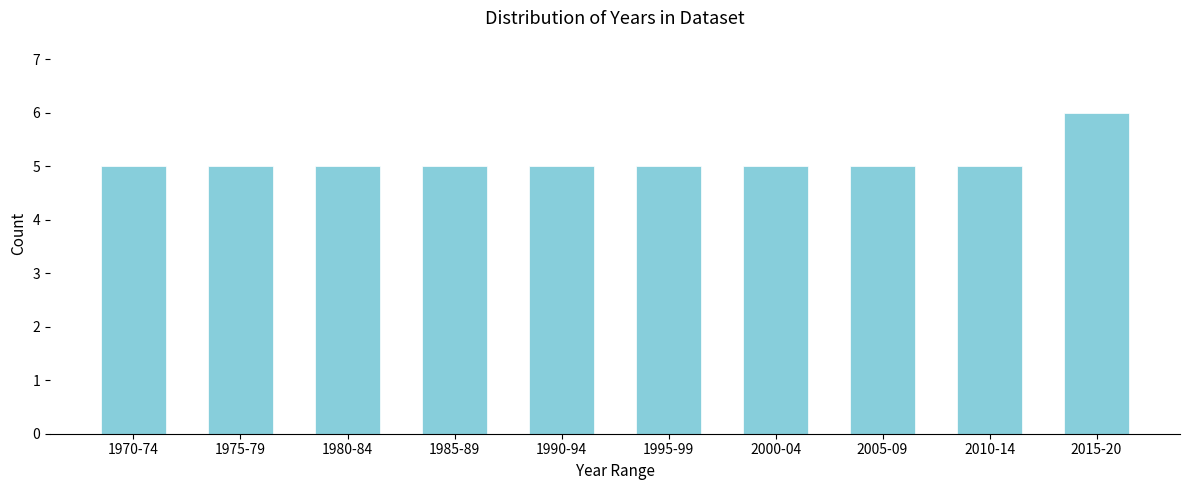

Reading left to right, extract all data points from this chart.

1970-74=5	1975-79=5	1980-84=5	1985-89=5	1990-94=5	1995-99=5	2000-04=5	2005-09=5	2010-14=5	2015-20=6